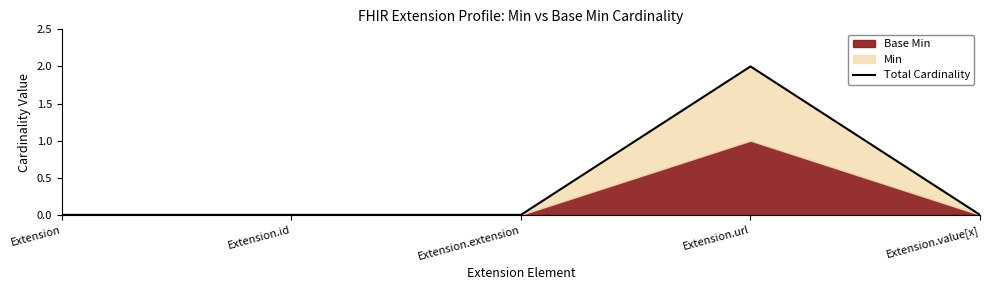

How many values are between 0 and 1?

4